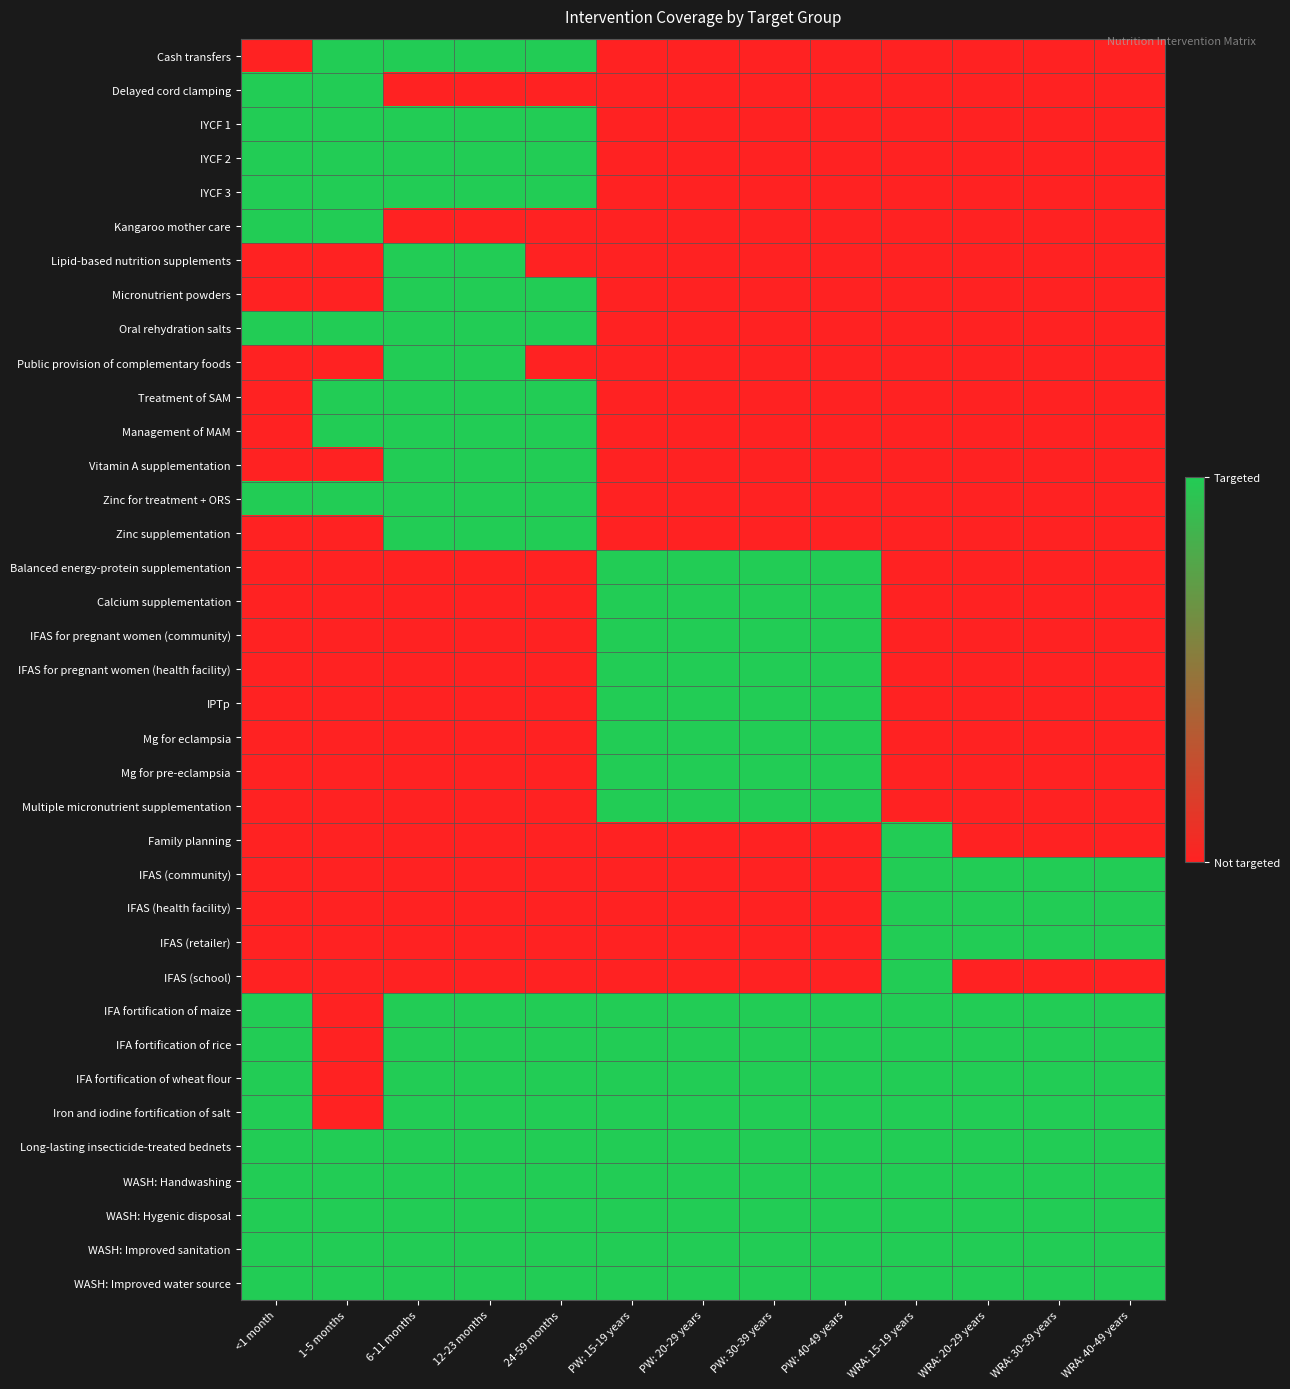

List the series in order of their peak value, lowest first.

Cash transfers, Delayed cord clamping, IYCF 1, IYCF 2, IYCF 3, Kangaroo mother care, Lipid-based nutrition supplements, Micronutrient powders, Oral rehydration salts, Public provision of complementary foods, Treatment of SAM, Management of MAM, Vitamin A supplementation, Zinc for treatment + ORS, Zinc supplementation, Balanced energy-protein supplementation, Calcium supplementation, IFAS for pregnant women (community), IFAS for pregnant women (health facility), IPTp, Mg for eclampsia, Mg for pre-eclampsia, Multiple micronutrient supplementation, Family planning, IFAS (community), IFAS (health facility), IFAS (retailer), IFAS (school), IFA fortification of maize, IFA fortification of rice, IFA fortification of wheat flour, Iron and iodine fortification of salt, Long-lasting insecticide-treated bednets, WASH: Handwashing, WASH: Hygenic disposal, WASH: Improved sanitation, WASH: Improved water source